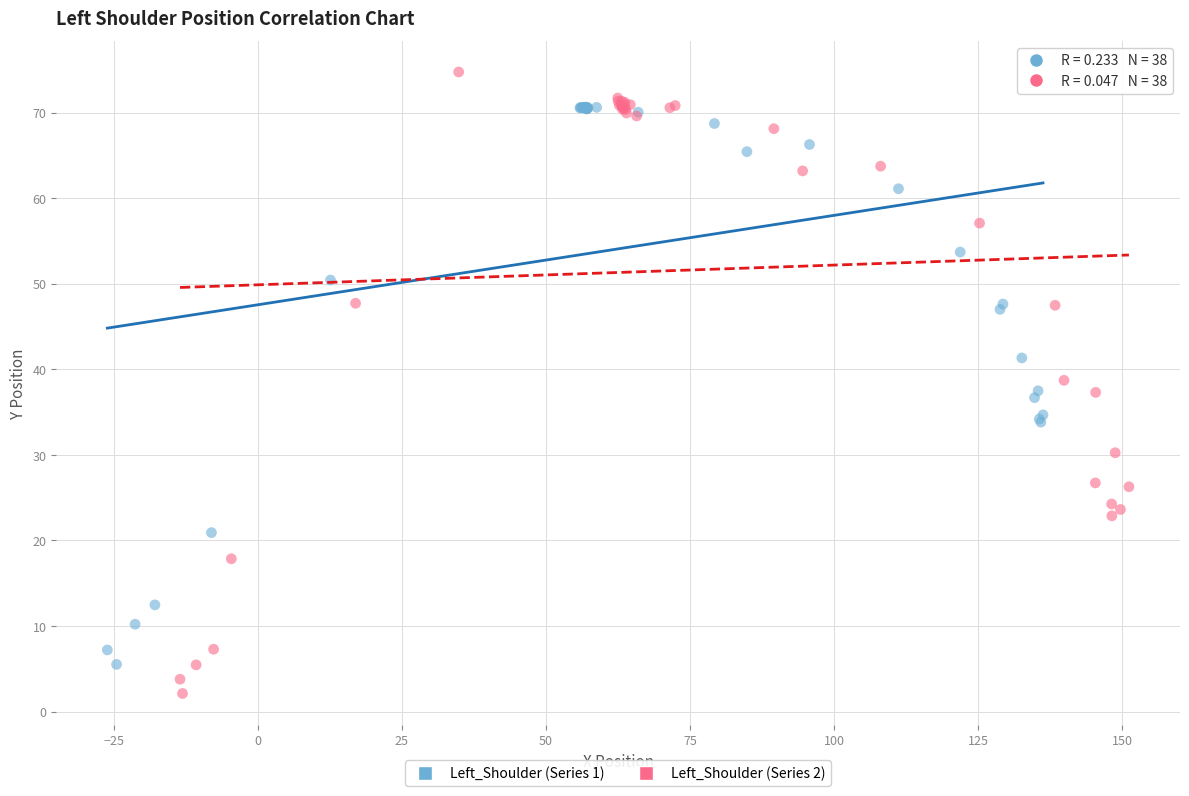

Which series has the largest Y range (max minus min)?

Left_Shoulder (Series 2)